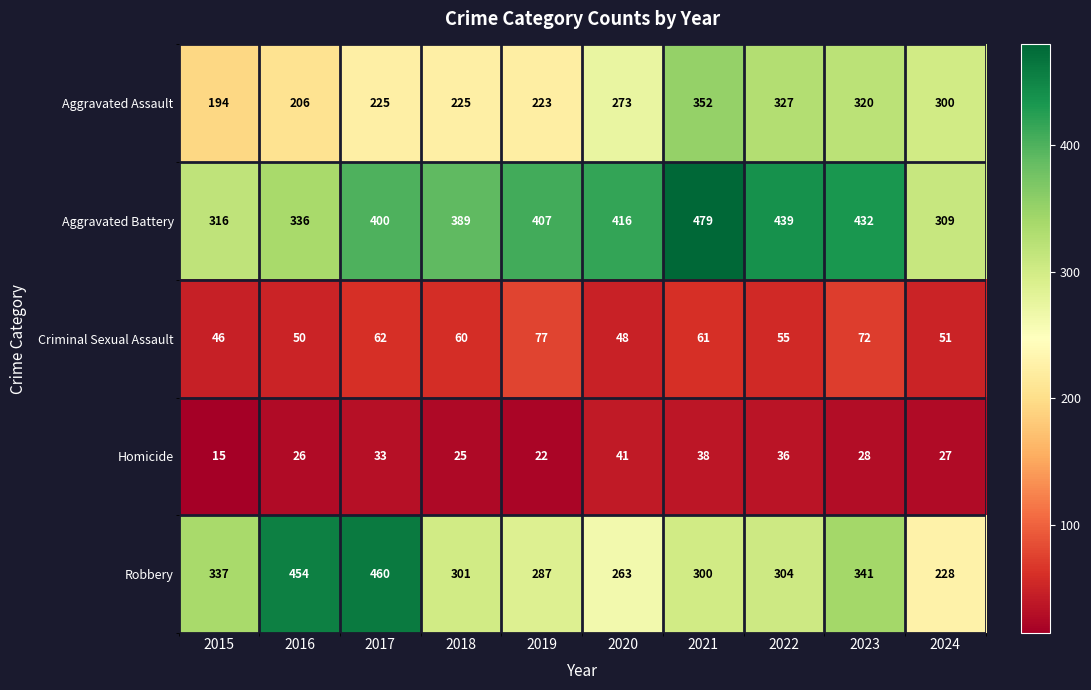

What is the sum of the Criminal Sexual Assault values at 2015 and 2021?

107